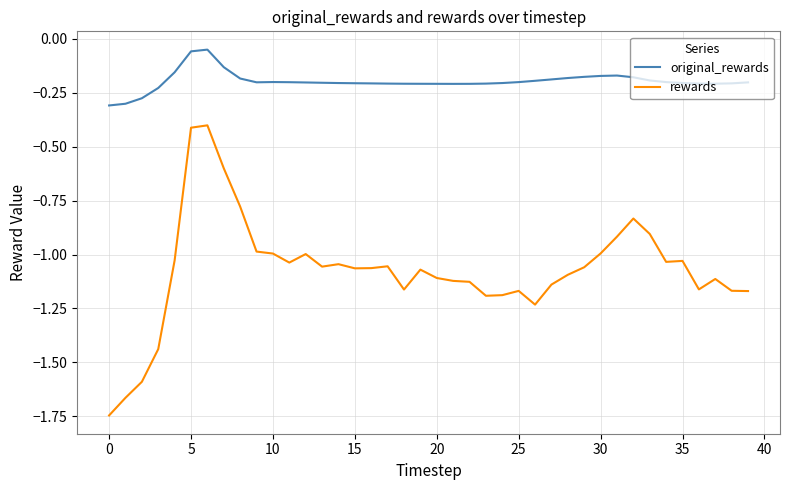

Rank the series by their maximum value, from lowest to highest.

rewards, original_rewards